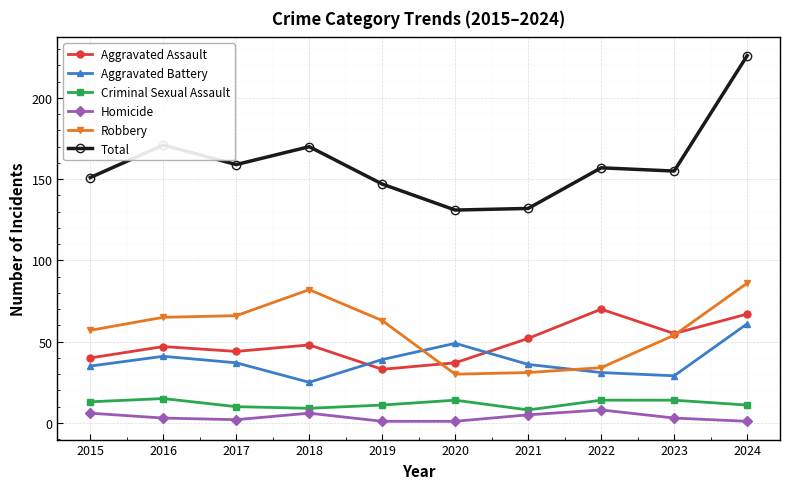

At which category does Aggravated Assault reach its first local peak?

2016